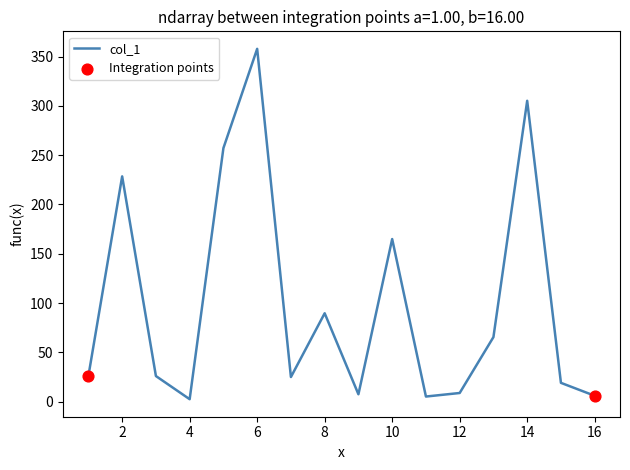

What is the difference between the maximum and minimum values?

355.5